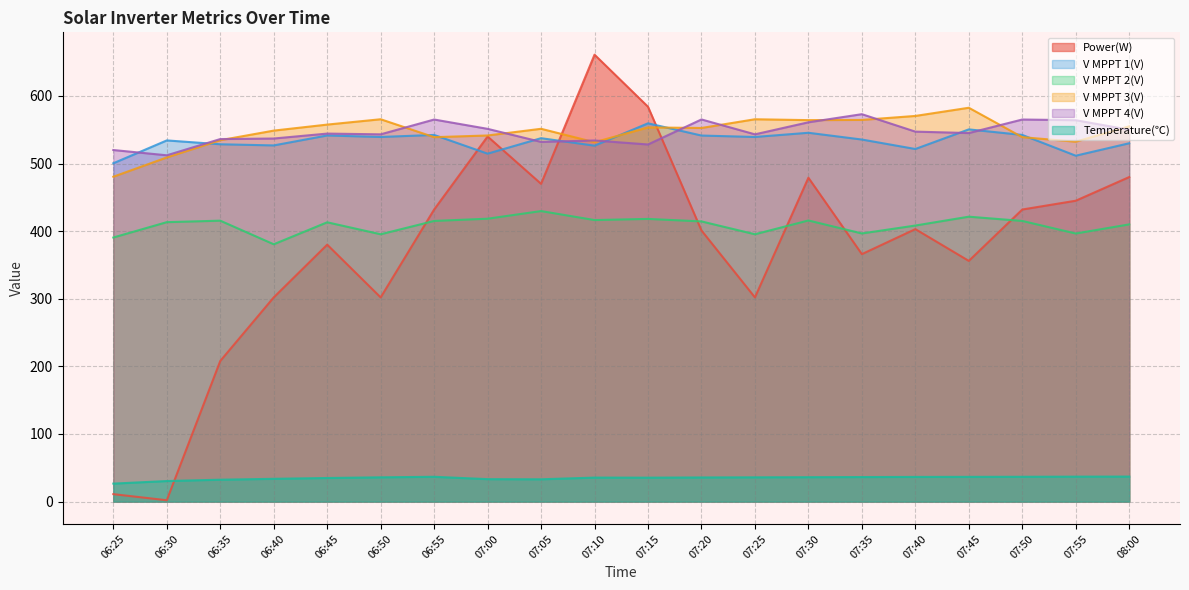

What are all the series names shown in the legend?

Power(W), V MPPT 1(V), V MPPT 2(V), V MPPT 3(V), V MPPT 4(V), Temperature(℃)